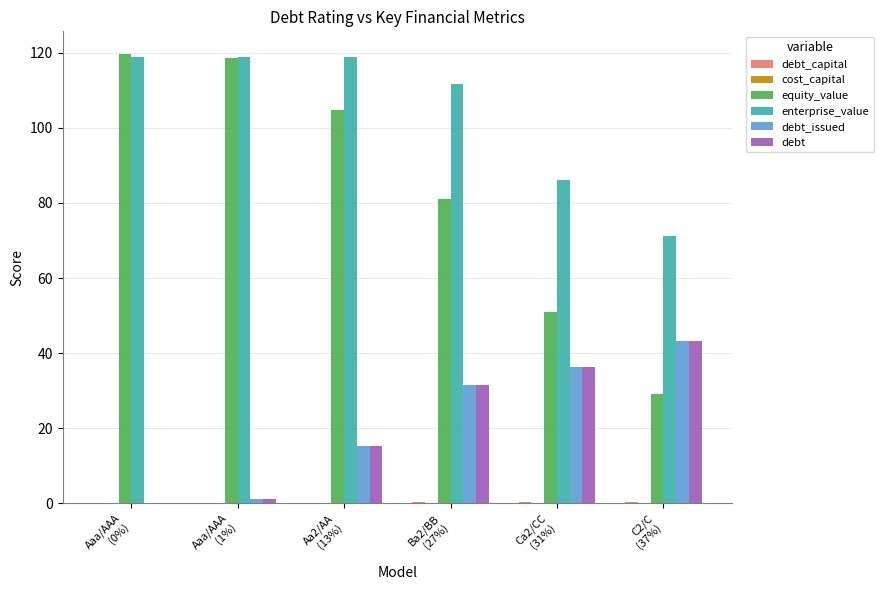

Which series has the widest spread of values?

equity_value